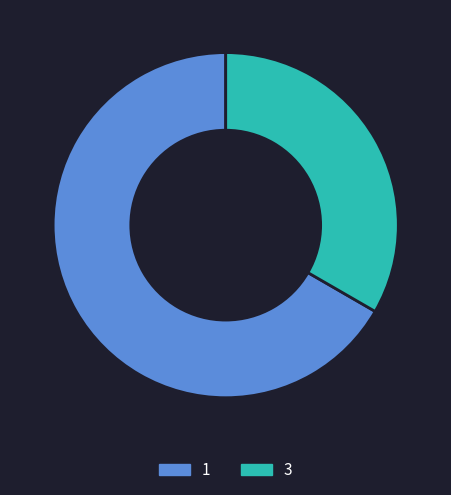

The 1 slice represents 56% of the pie. True or false?

False